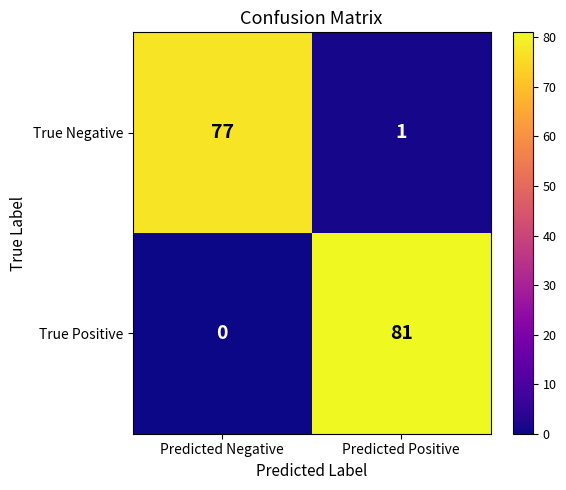

Which category has the highest value across all series?

Predicted Positive